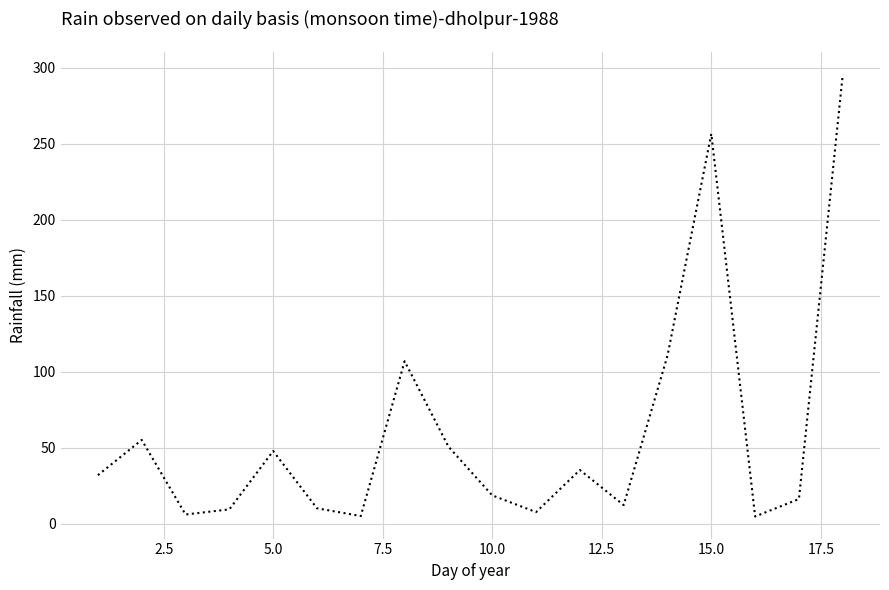

What is the difference between the maximum and minimum values?

290.9